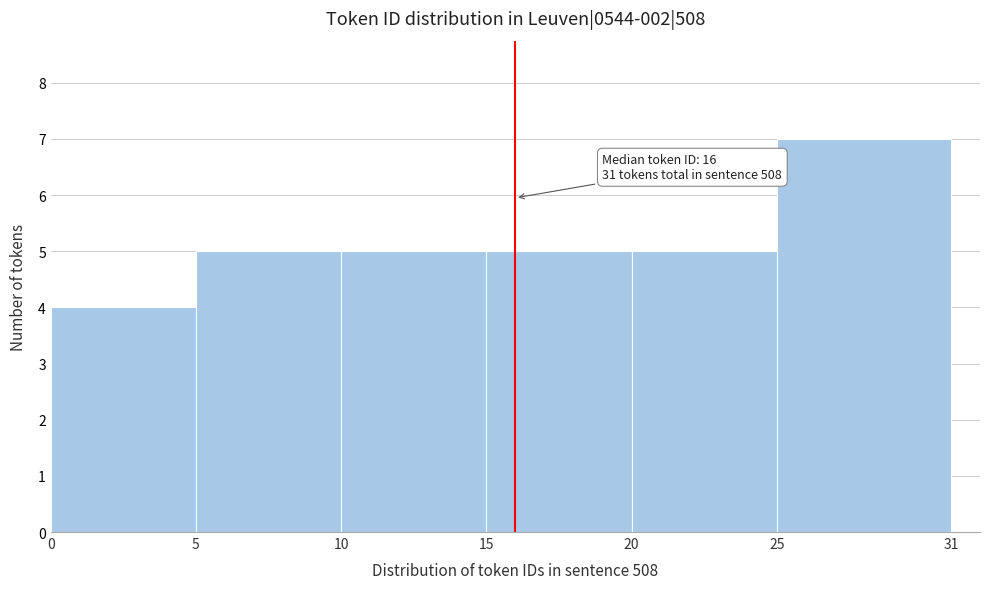

Which range on the x-axis has the tallest bar?

25 to 31